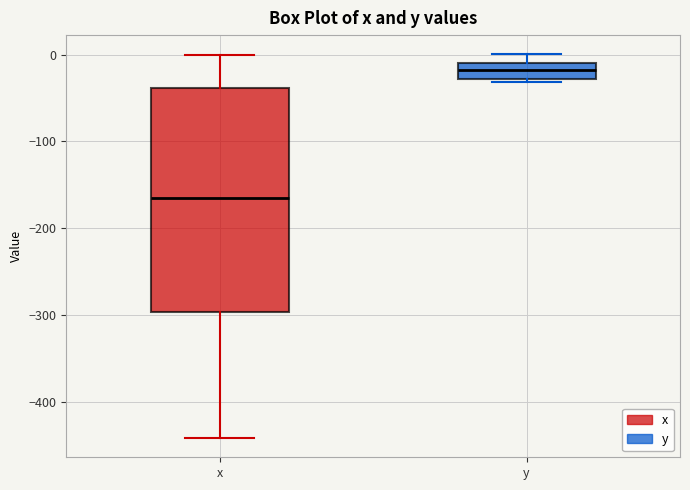

Which box has the lowest median line?

x